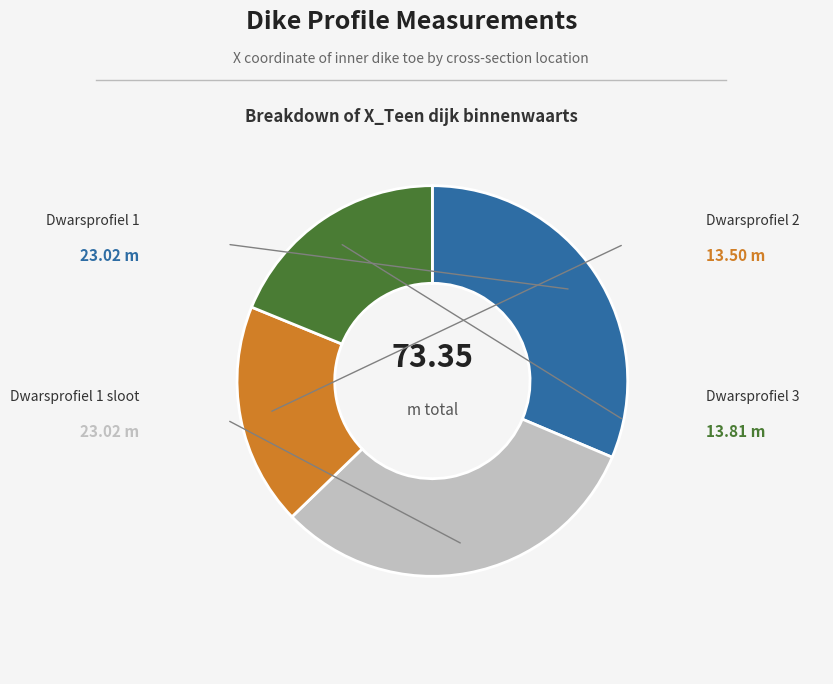

True or false: Dwarsprofiel 1 accounts for 31% of the total.

True